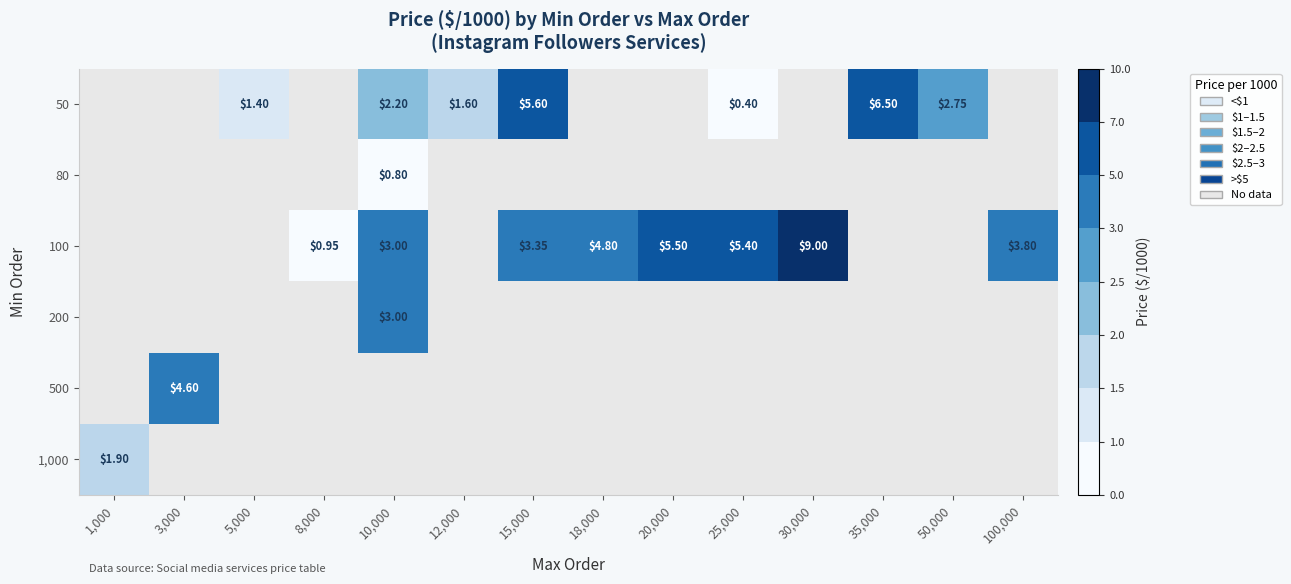

What is the greatest value displayed?

9.0